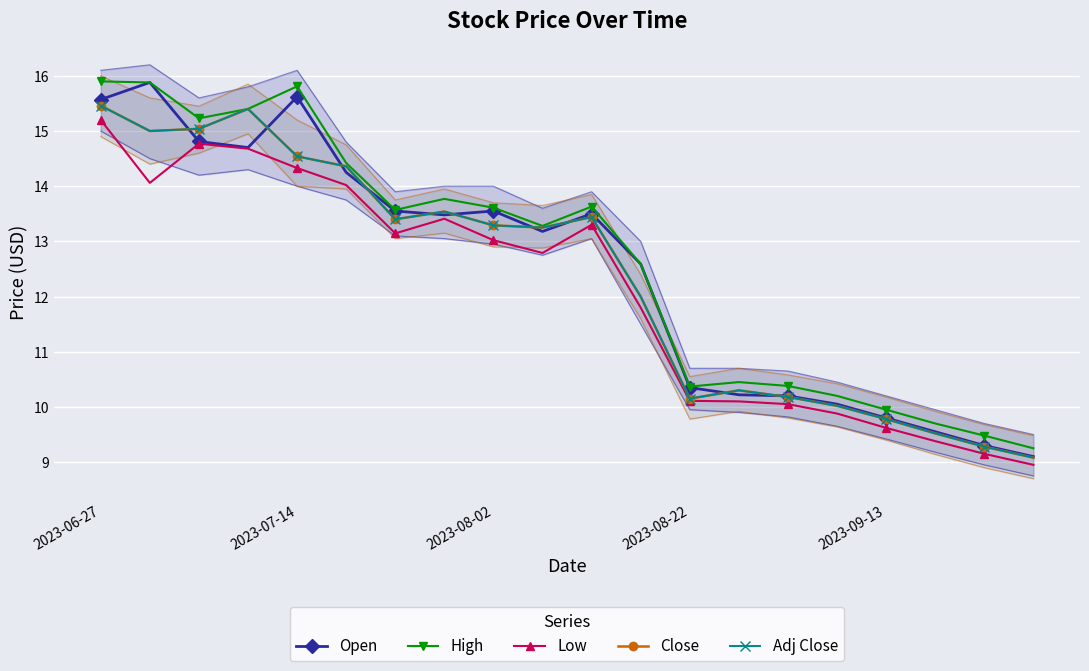

True or false: Adj Close has more than 2 interior local peaks.

True